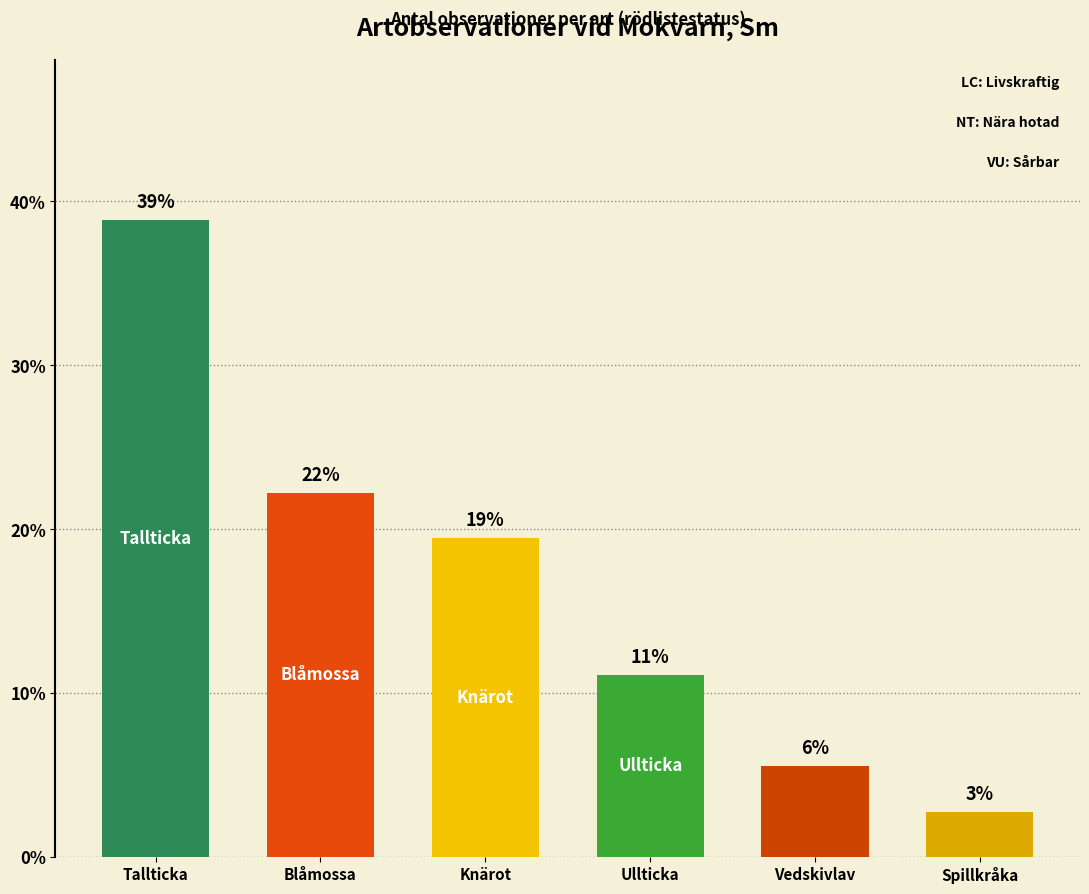

Are the bars horizontal?

No